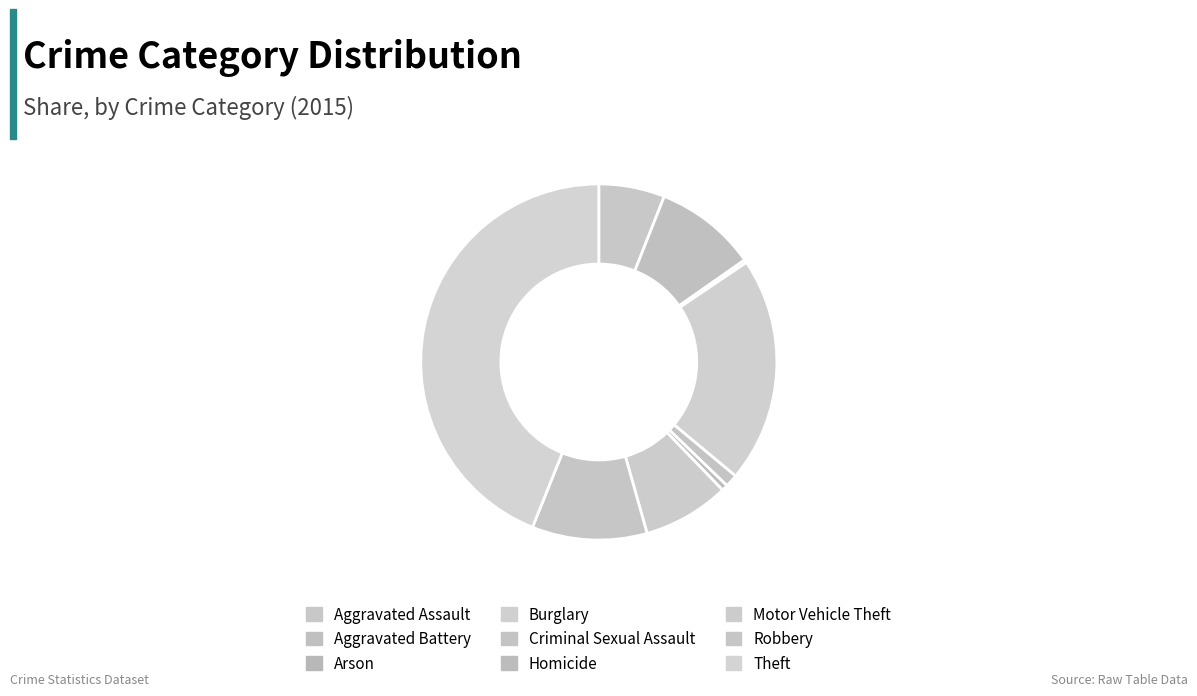

Does Aggravated Assault represent more than half of the total?

No